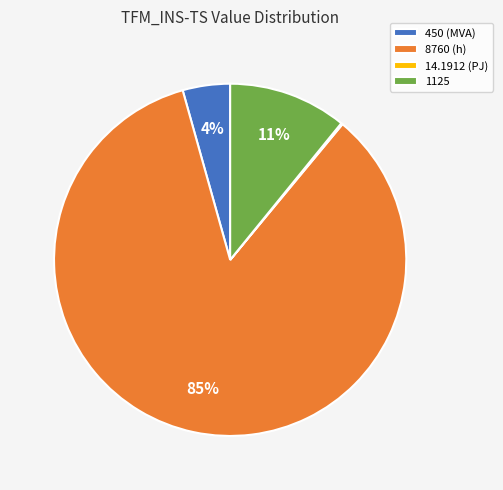

To the nearest percent, what is the average slice percentage?

25%